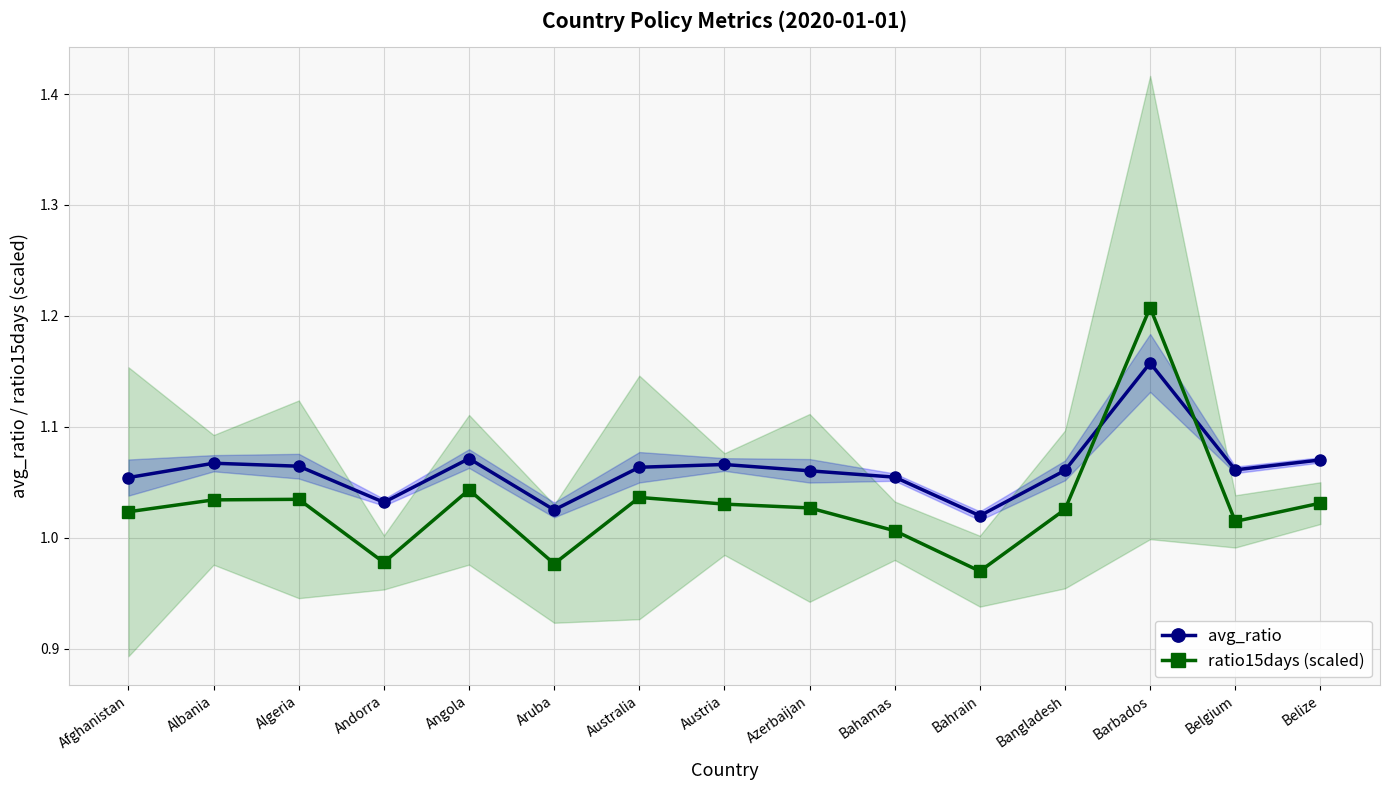

What is the greatest value displayed?

1.2